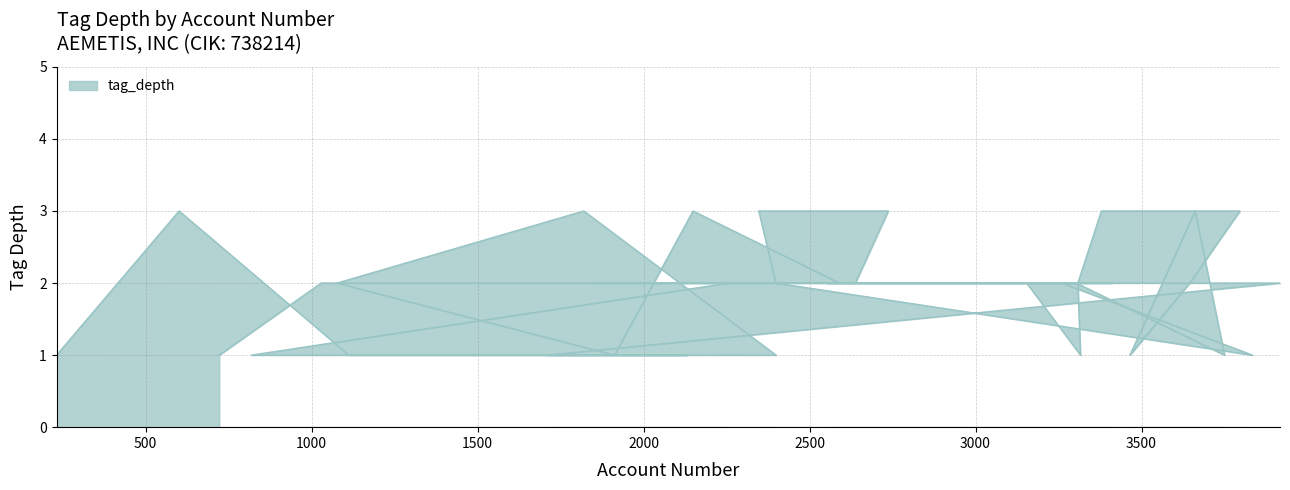

Between 2257 and 3379, which is larger?

3379